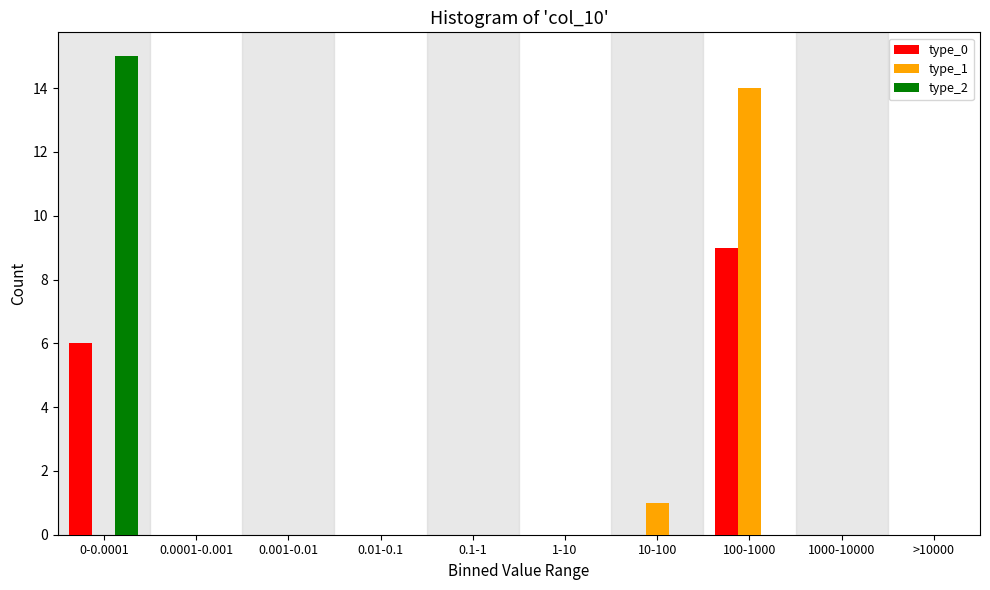

Reading left to right, transcribe all the data shown in this chart.

type_0: 0-0.0001=6	0.0001-0.001=0	0.001-0.01=0	0.01-0.1=0	0.1-1=0	1-10=0	10-100=0	100-1000=9	1000-10000=0	>10000=0
type_1: 0-0.0001=0	0.0001-0.001=0	0.001-0.01=0	0.01-0.1=0	0.1-1=0	1-10=0	10-100=1	100-1000=14	1000-10000=0	>10000=0
type_2: 0-0.0001=15	0.0001-0.001=0	0.001-0.01=0	0.01-0.1=0	0.1-1=0	1-10=0	10-100=0	100-1000=0	1000-10000=0	>10000=0